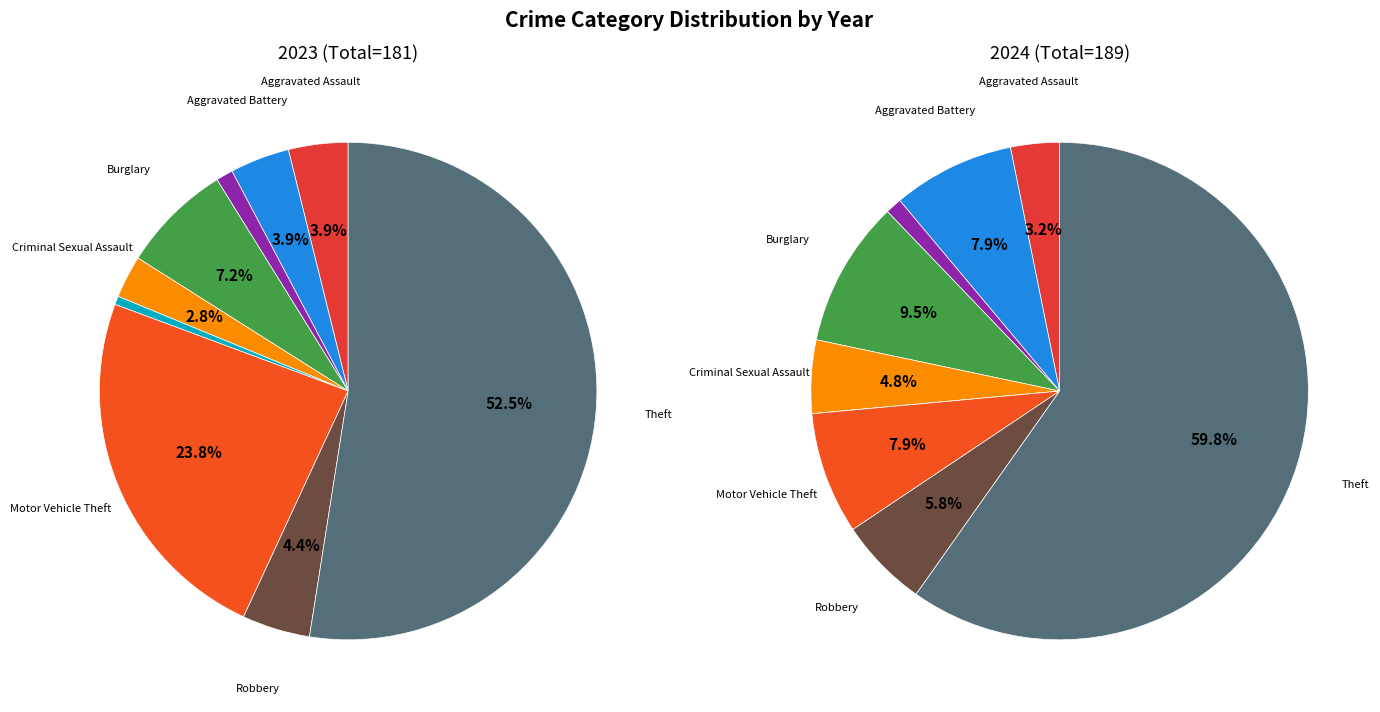

To the nearest percent, what percentage of the pie is Burglary?

10%